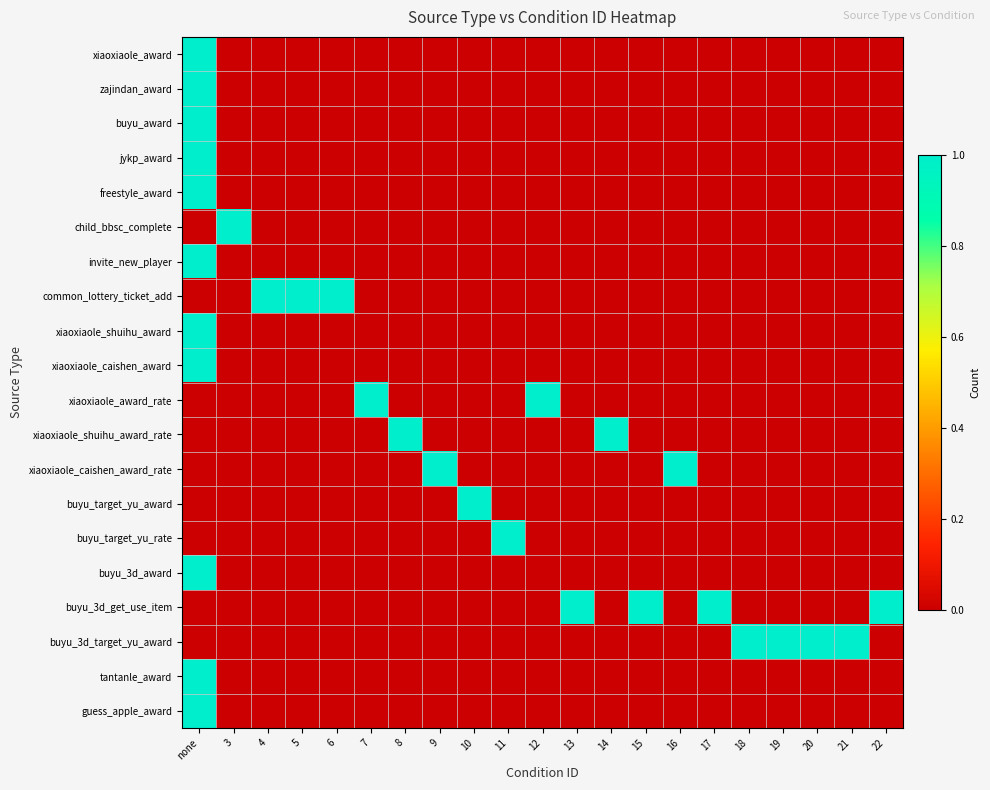

Which has a higher value, 21 or 20?

21